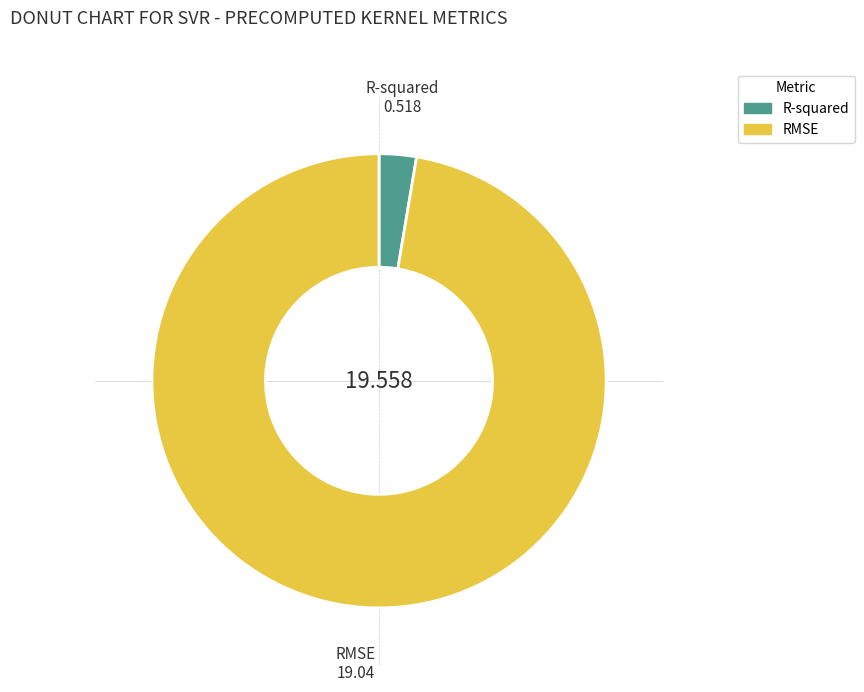

How many segments does this pie chart have?

2